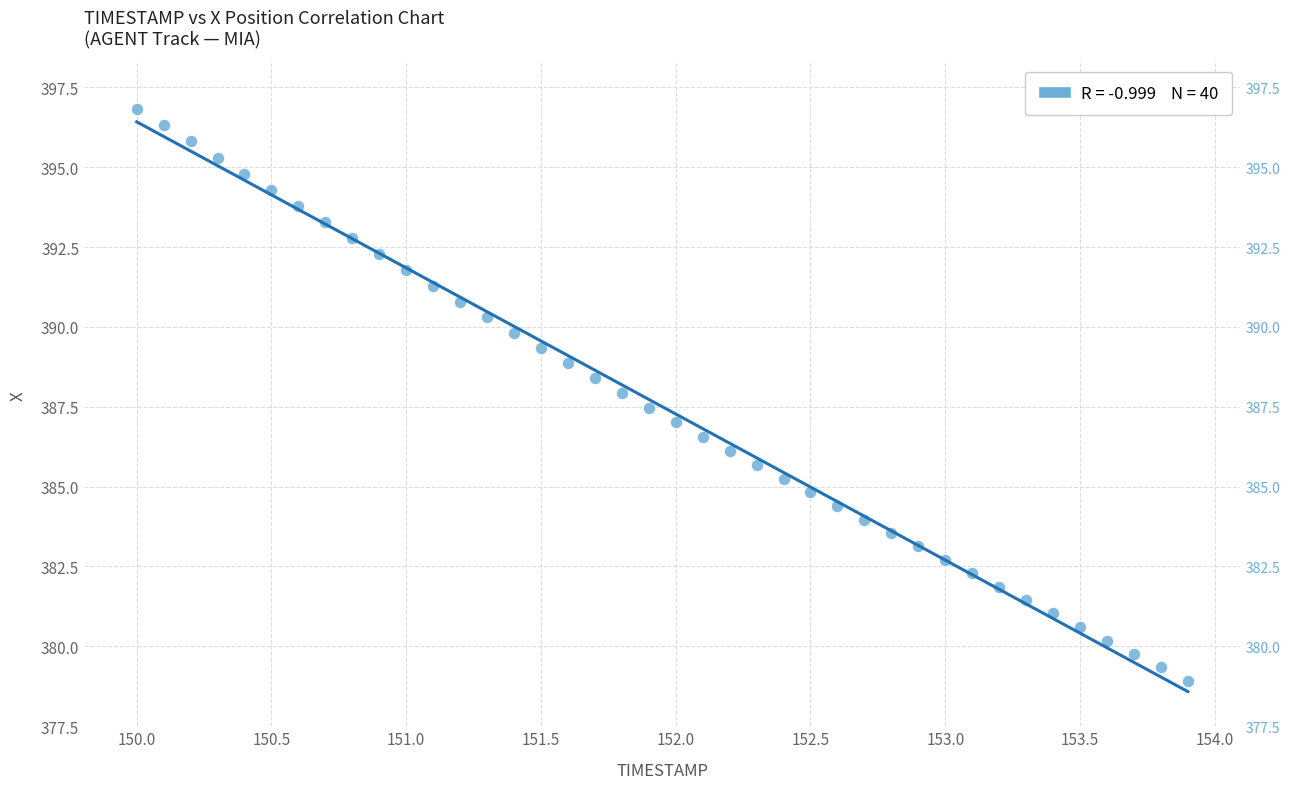

What is the range of Y values (max minus min)?

17.9